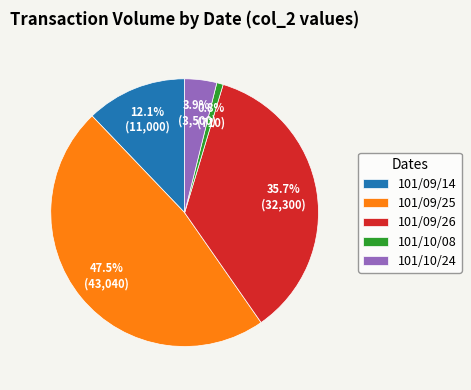

To the nearest percent, what percentage of the pie is 101/09/14?

12%